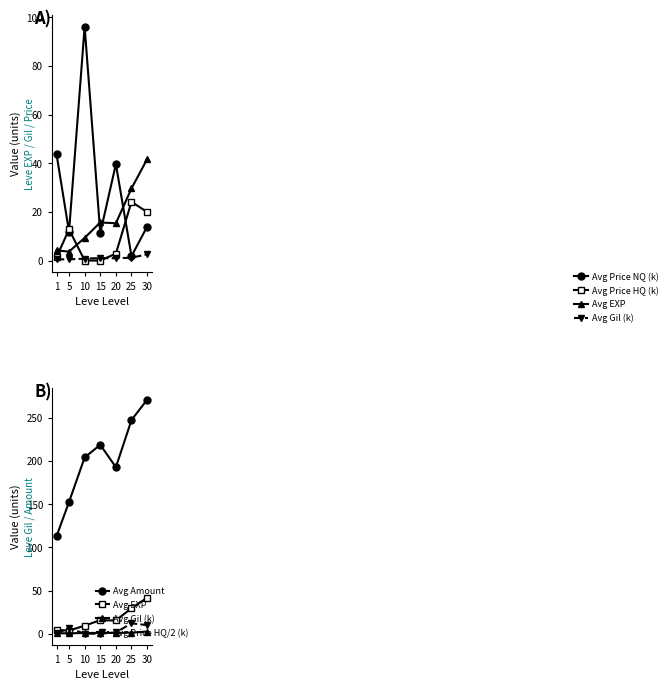

The Avg Price HQ (k) series shows -15.3 at 15. True or false?

False